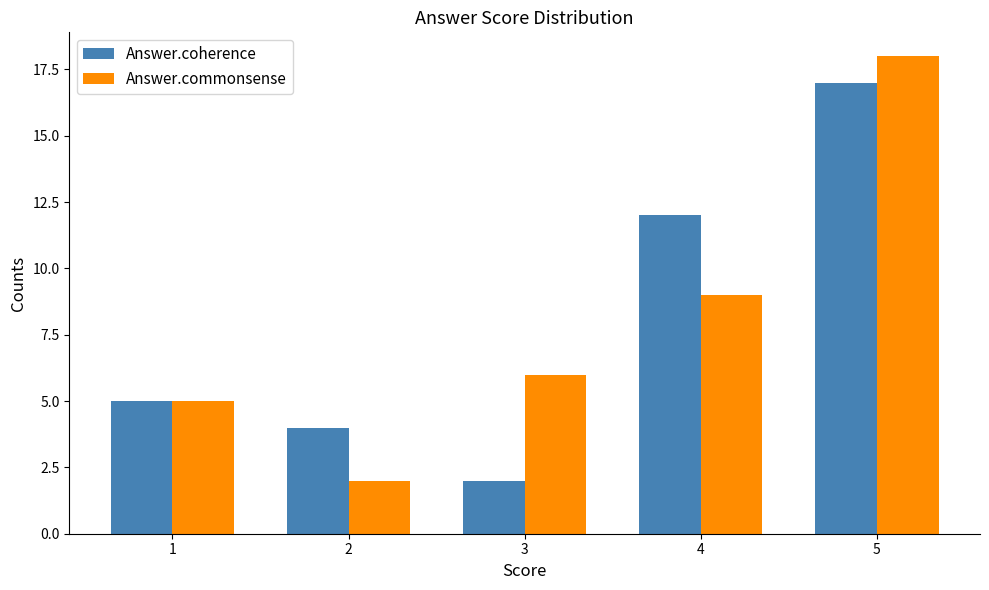

Count the number of data series in this chart.

2